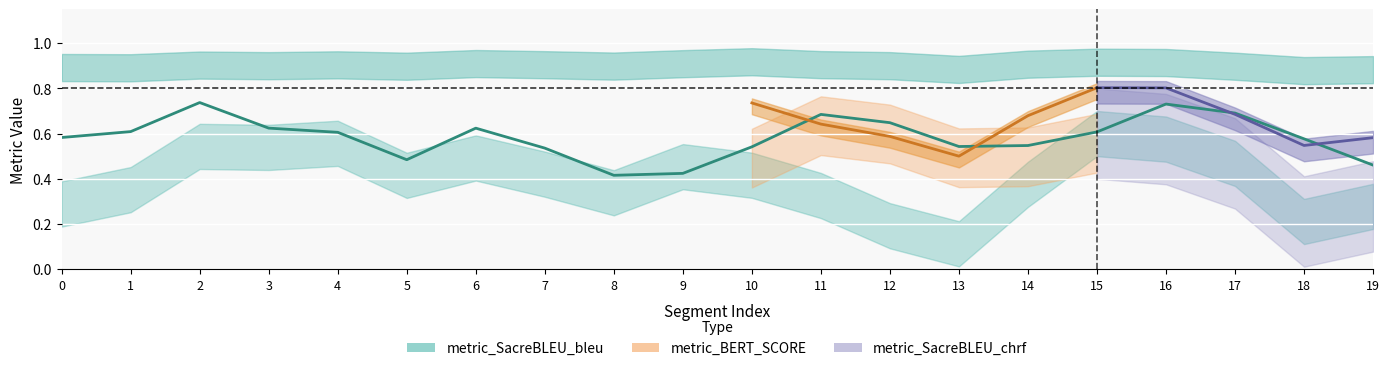

Reading left to right, transcribe all the data shown in this chart.

0=0.6	1=0.6	2=0.7	3=0.6	4=0.6	5=0.5	6=0.6	7=0.5	8=0.4	9=0.4	10=0.5	11=0.7	12=0.6	13=0.5	14=0.5	15=0.6	16=0.7	17=0.7	18=0.6	19=0.5